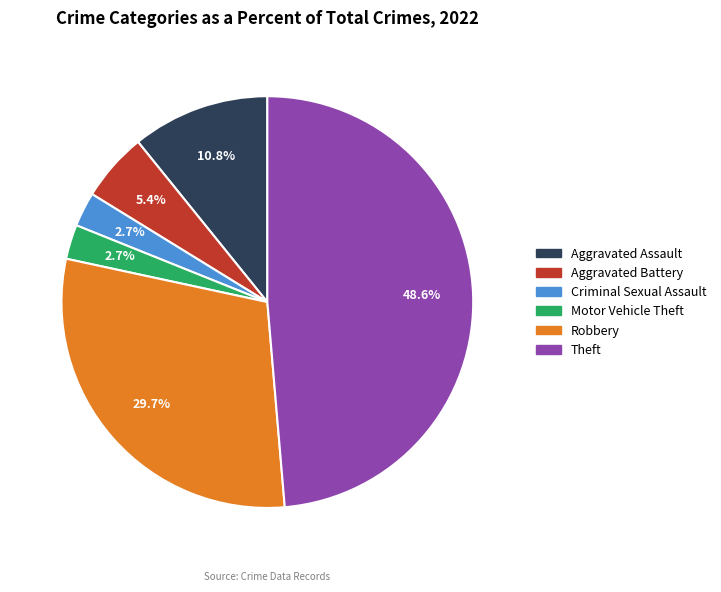

Is there a majority slice in this chart?

No